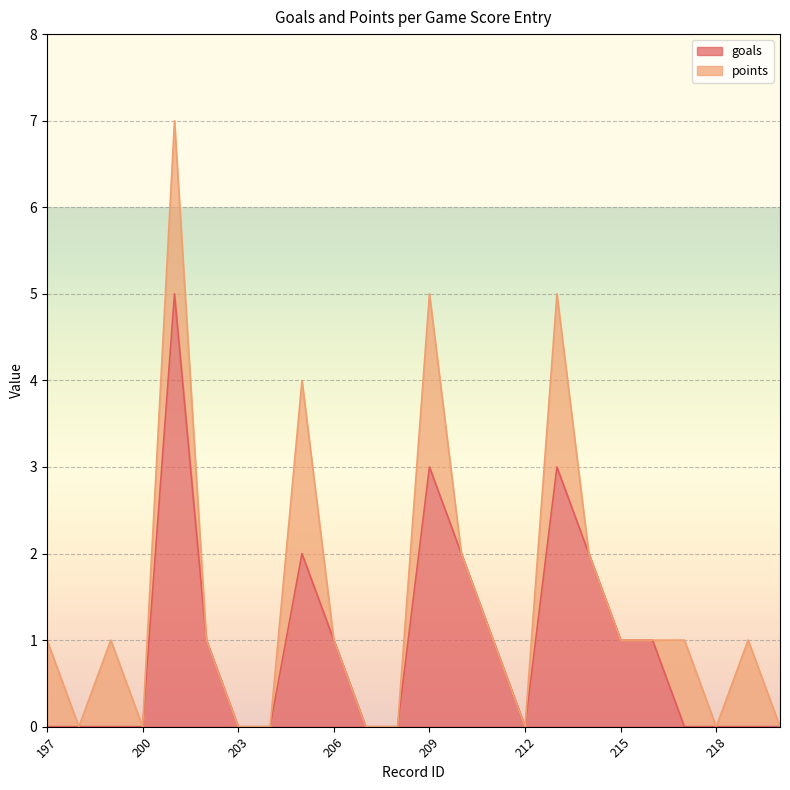

Rank the categories by value from lowest to highest.

197, 198, 199, 200, 203, 204, 207, 208, 212, 217, 218, 219, 220, 202, 206, 211, 215, 216, 205, 210, 214, 209, 213, 201